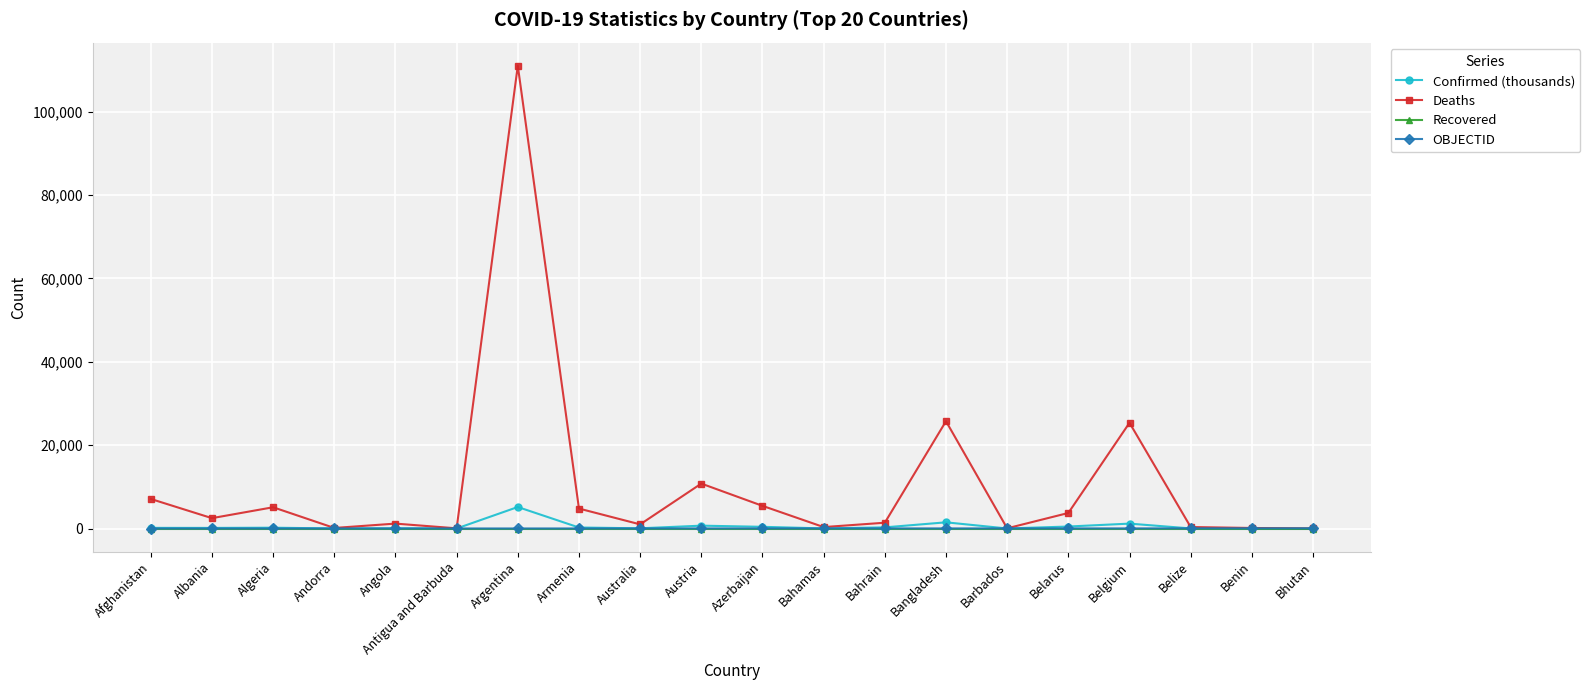

What is the value of the OBJECTID point at the 2nd from the left?

2.0